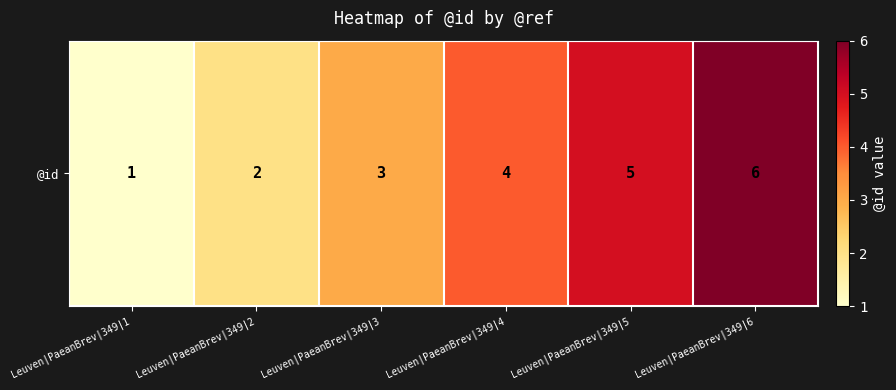

The chart shows a value of 2 at Leuven|PaeanBrev|349|2. True or false?

True